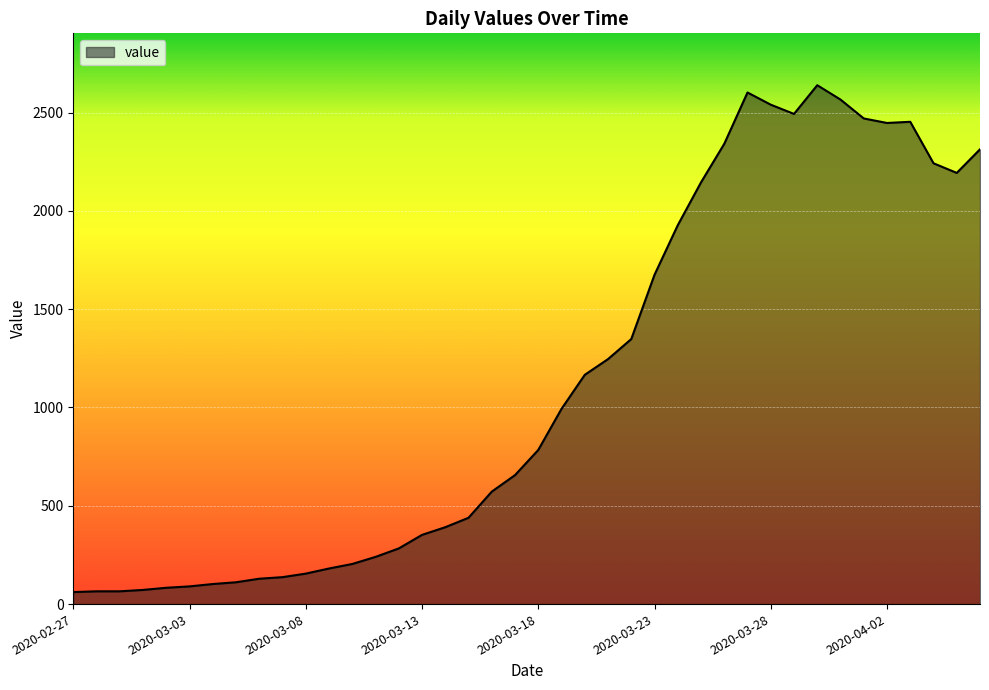

Does the chart have visible grid lines?

Yes